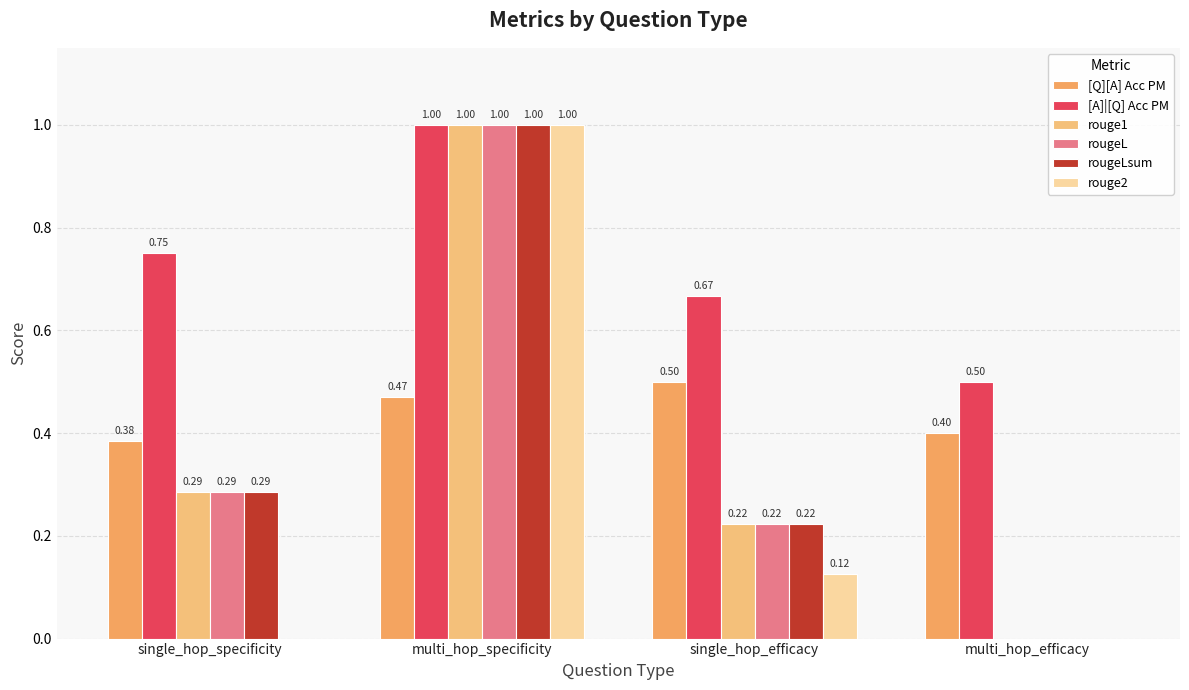

What is the sum of all rougeLsum values?

1.5